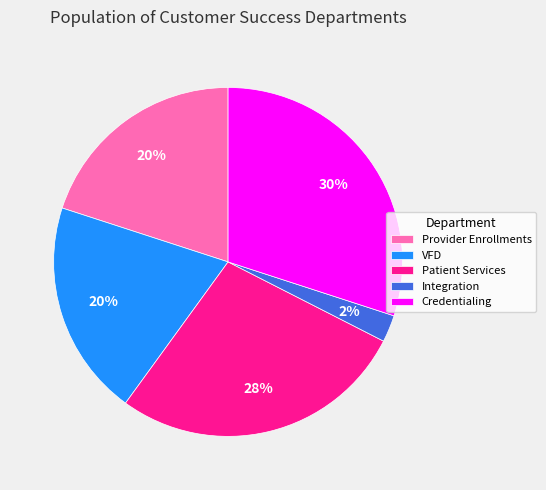

What is the largest slice in the pie chart?

Credentialing